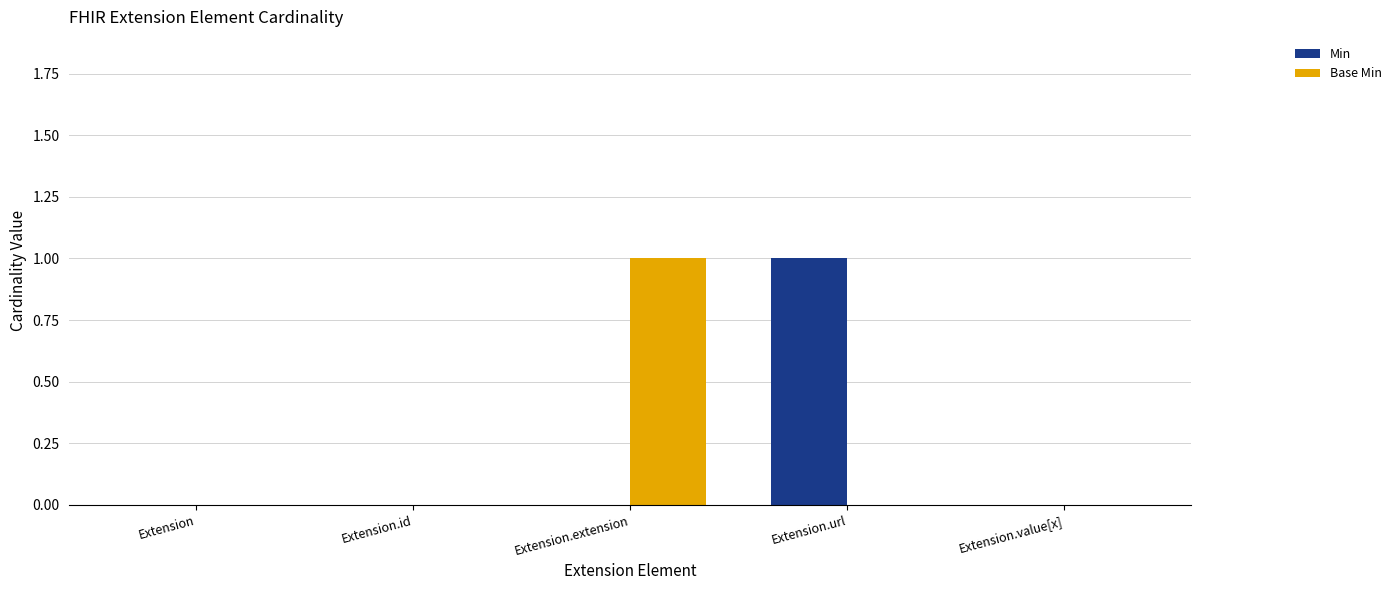

True or false: Min has a value of 1 at Extension.value[x].

False